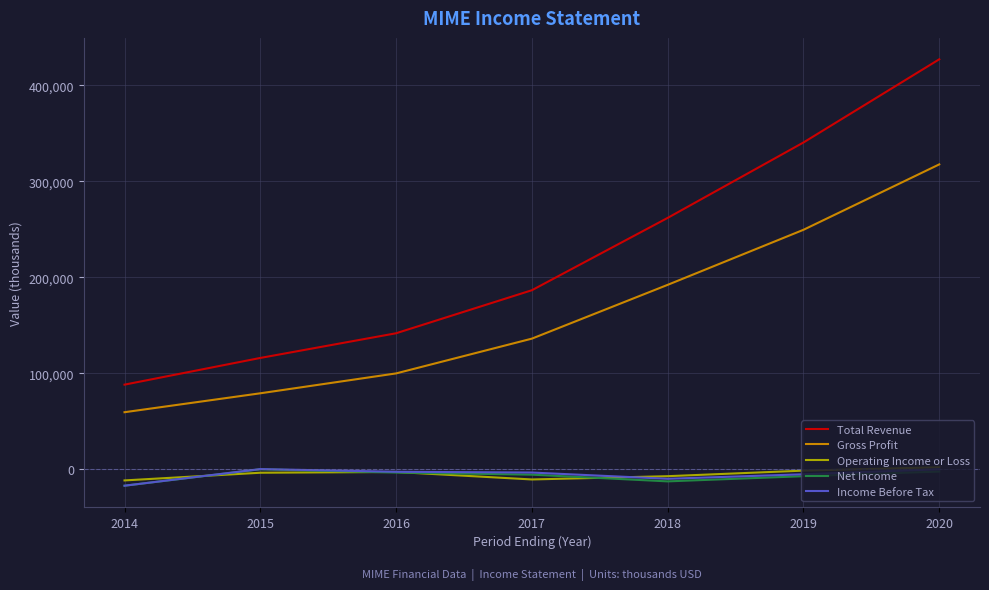

At which category does the chart reach its minimum across all series?

2014